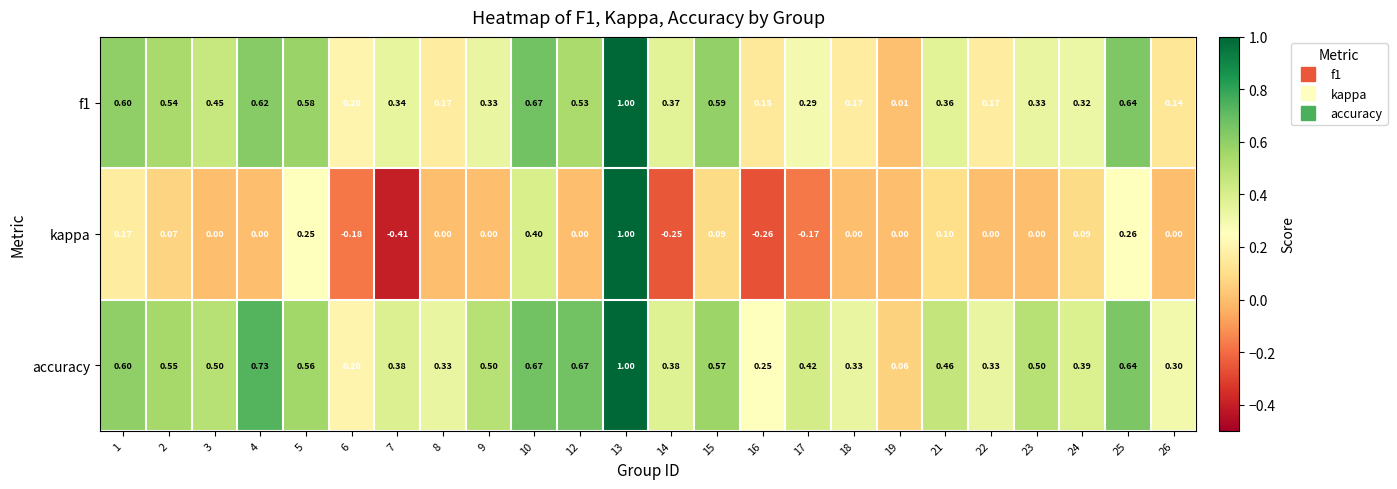

Which series has the widest spread of values?

kappa